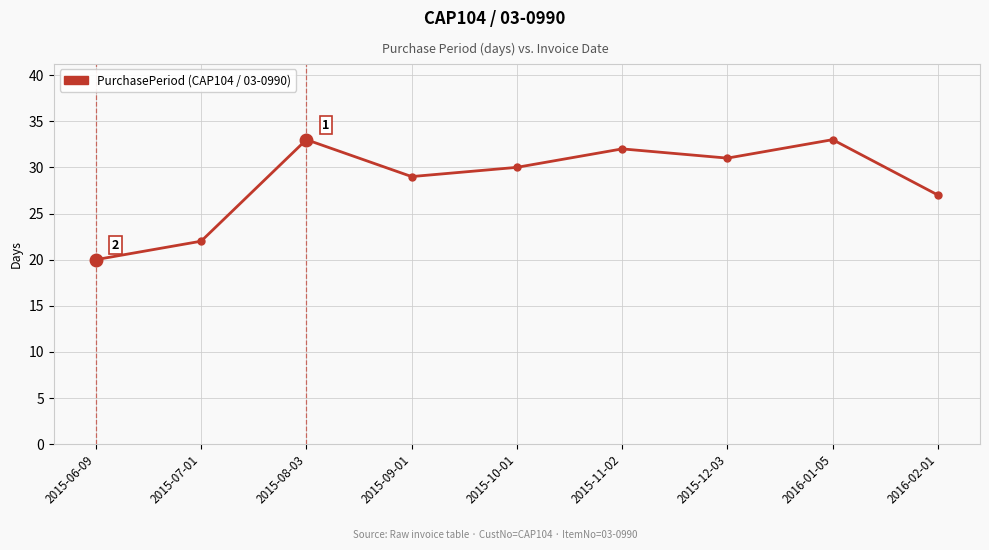

Approximately how many times larger is the value at 2016-02-01 compared to 2016-01-05?

0.8